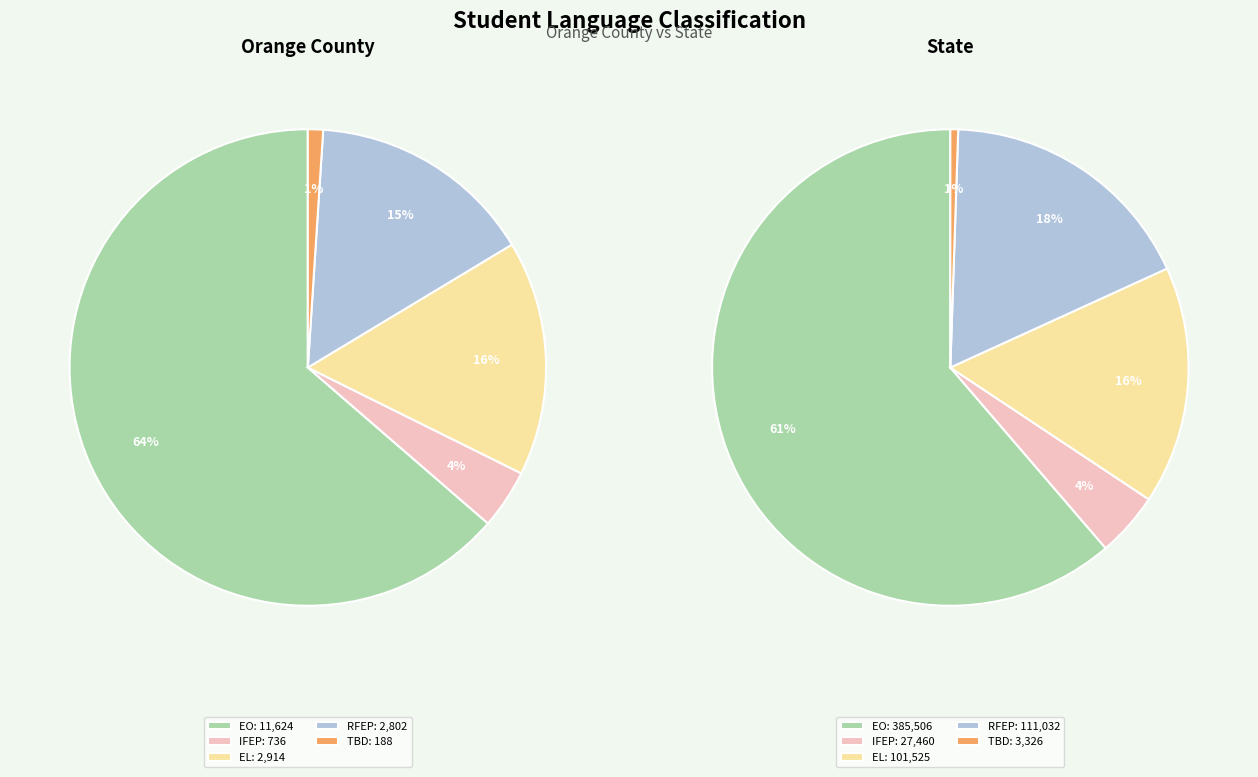

How many segments does this pie chart have?

5